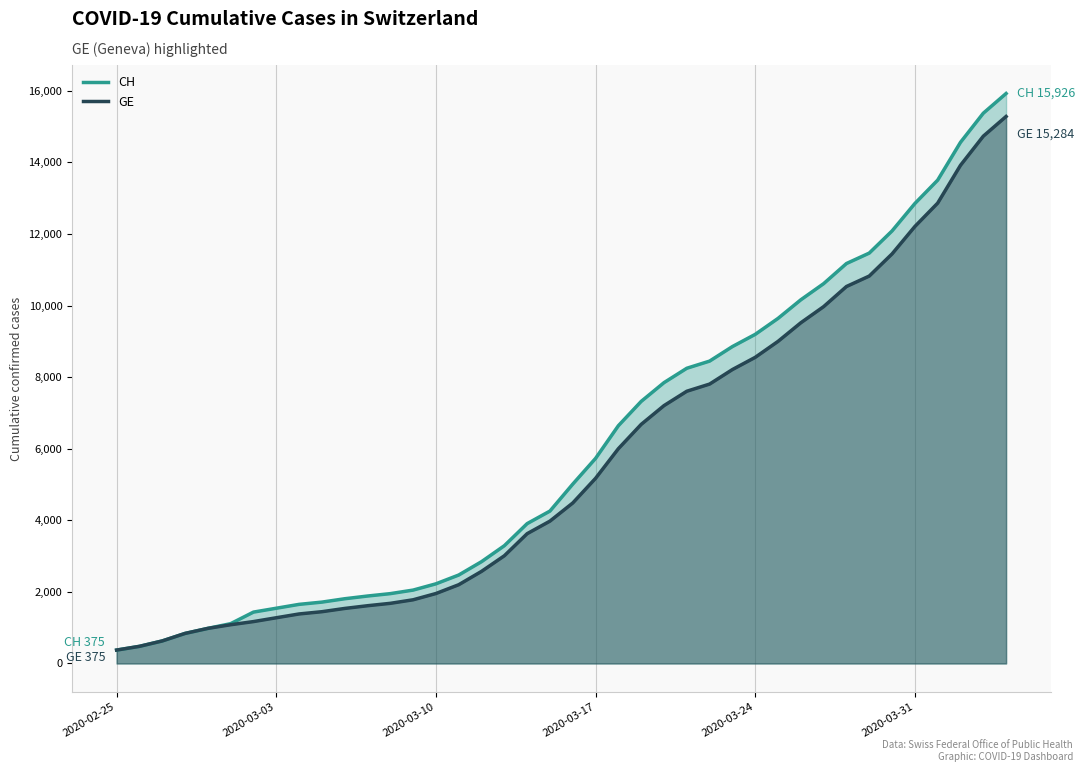

Is it true that GE equals 2993 at 13?

False